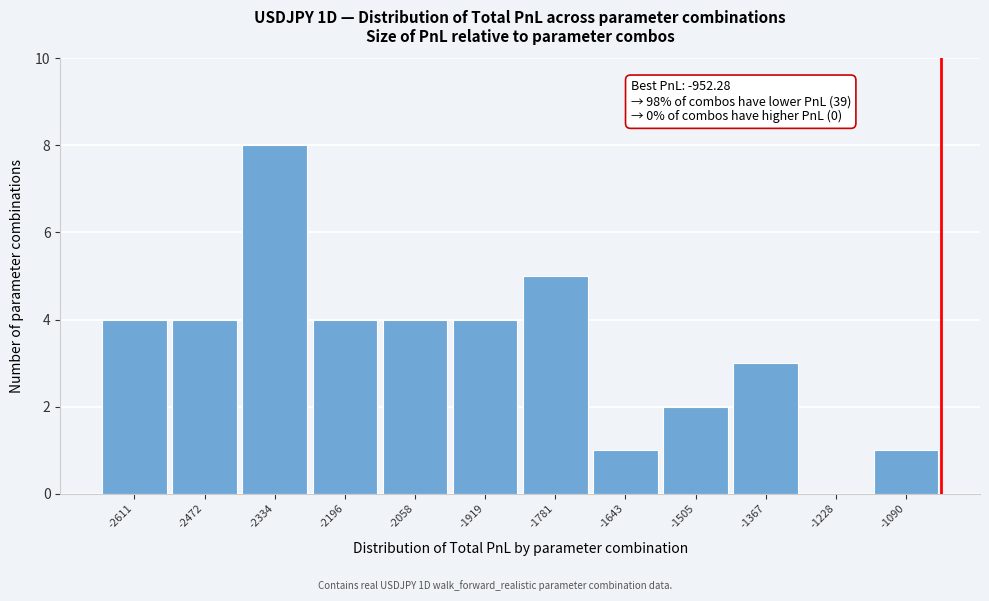

Reading left to right, transcribe all the data shown in this chart.

-2611=4	-2472=4	-2334=8	-2196=4	-2058=4	-1919=4	-1781=5	-1643=1	-1505=2	-1367=3	-1228=0	-1090=1